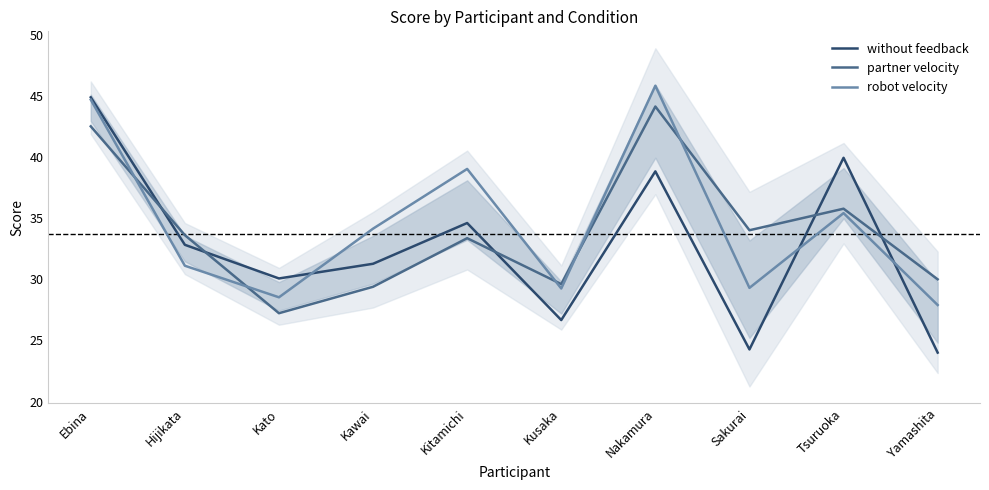

What is the sum of the partner velocity values at Hijikata and Yamashita?

63.6